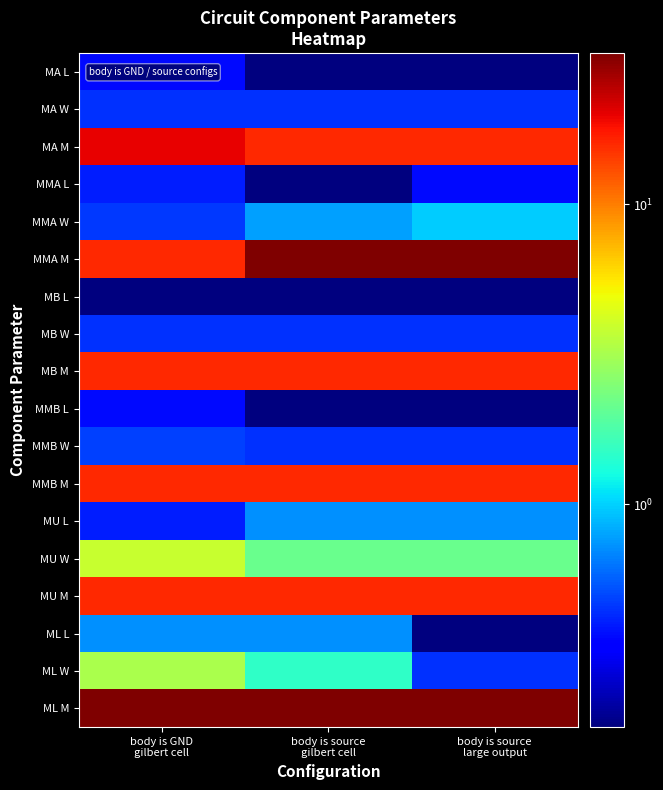

What is the maximum value shown in the chart?

32.0